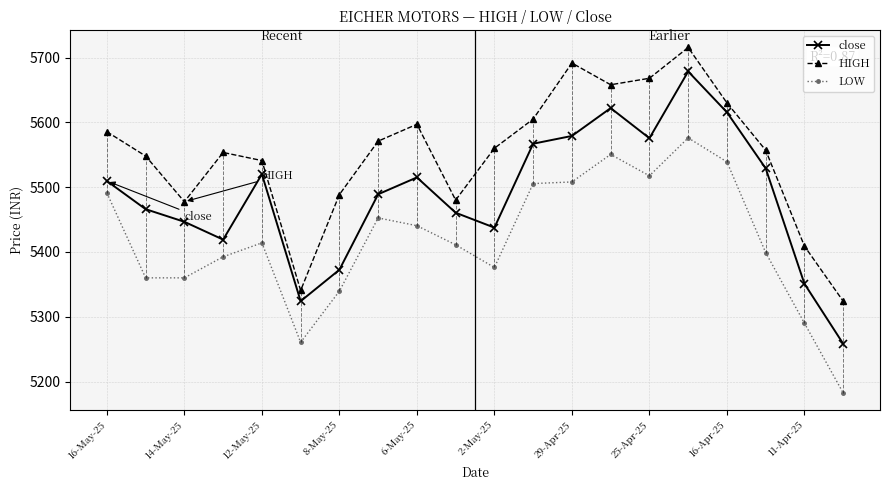

True or false: HIGH and close cross at least once.

False